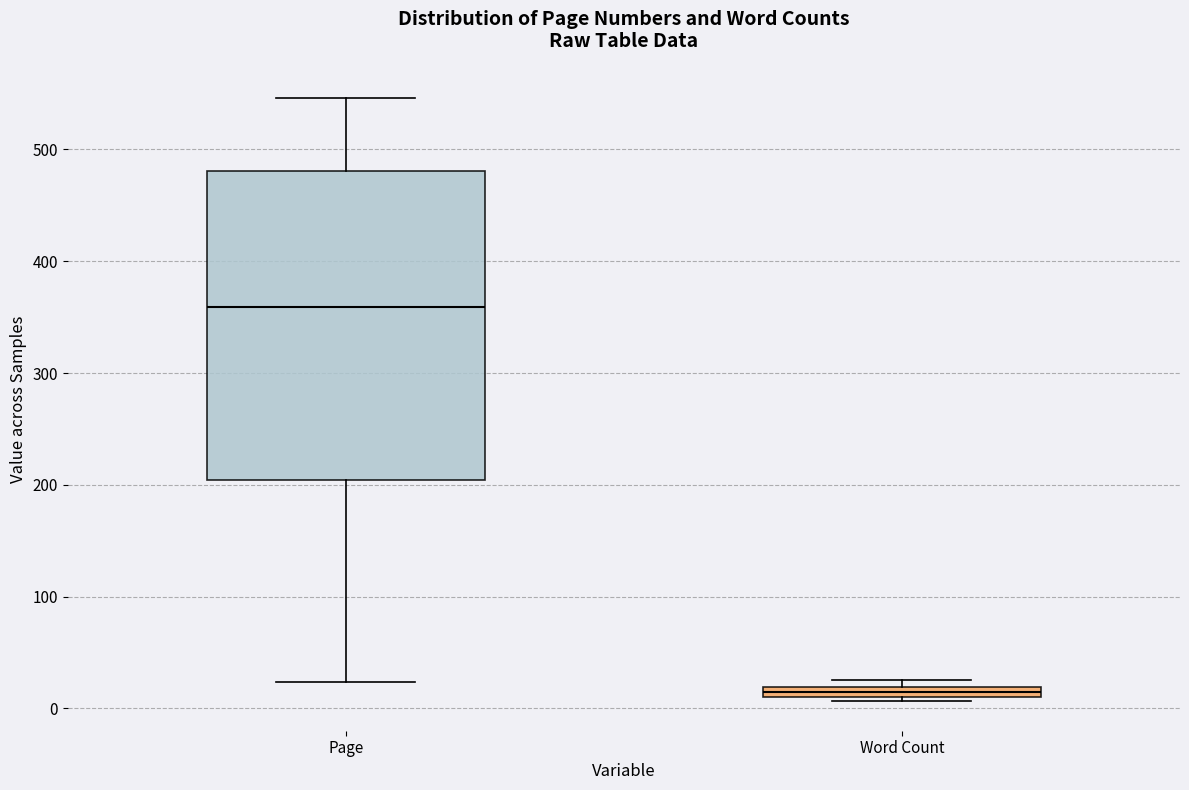

Comparing the boxes themselves (not the whiskers), which one is the tallest?

Page